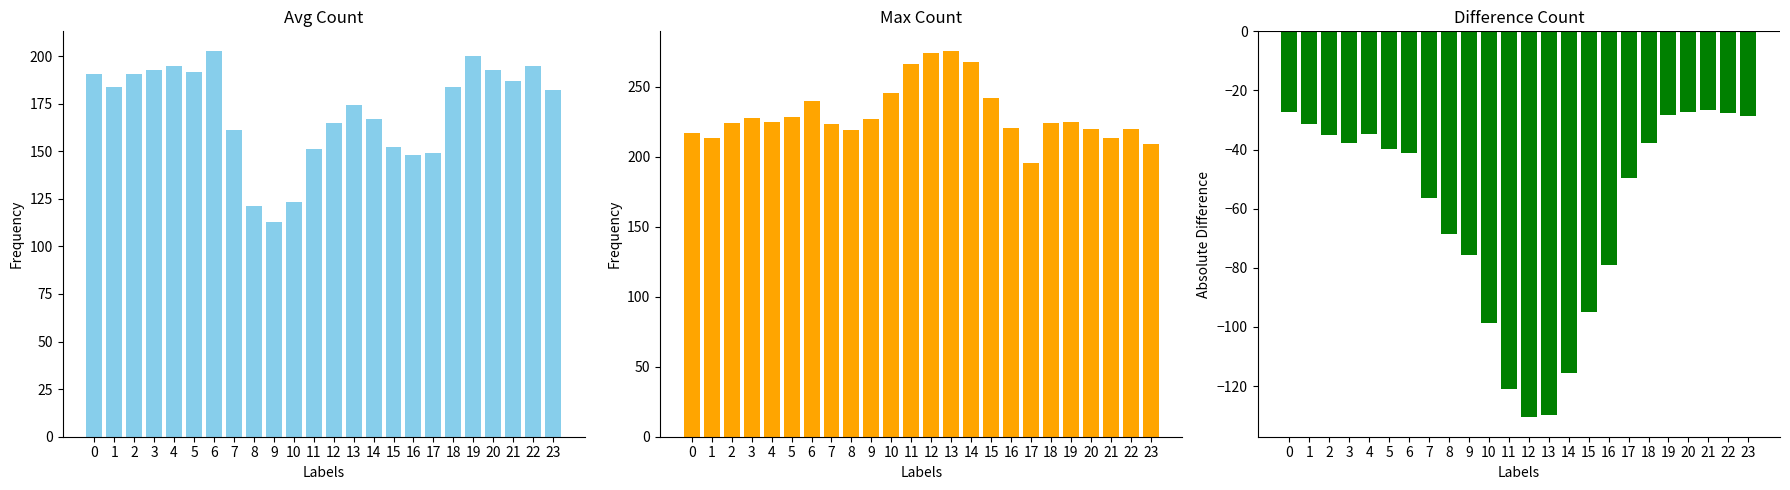

How many categories are shown in the chart?

24